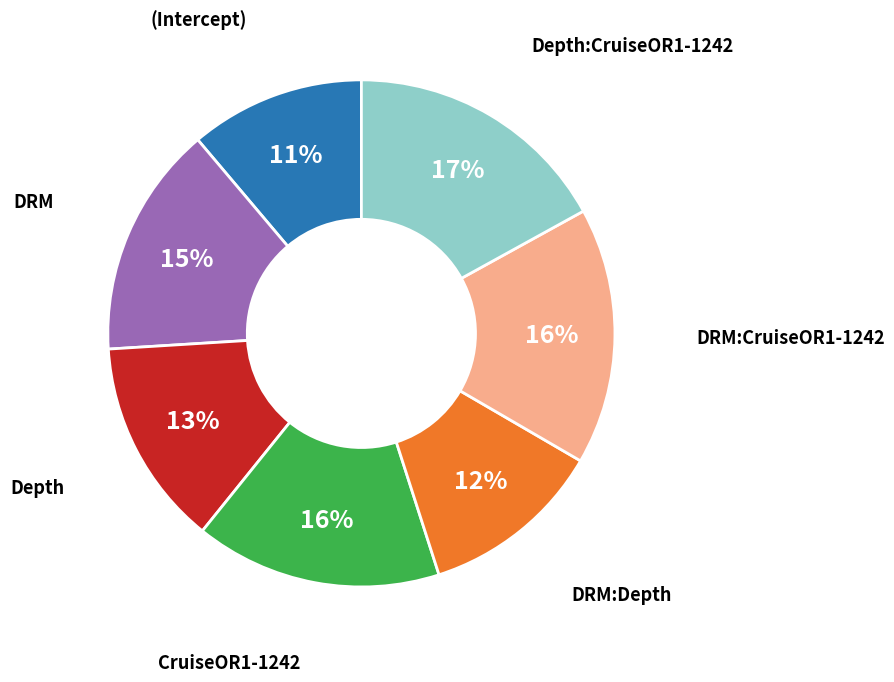

To the nearest percent, what is the difference between the largest and smallest slice percentages?

6%